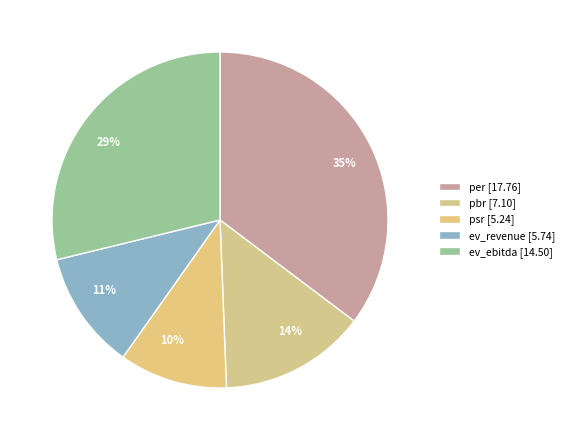

Is the sum of 11% and 35% greater than half?

No